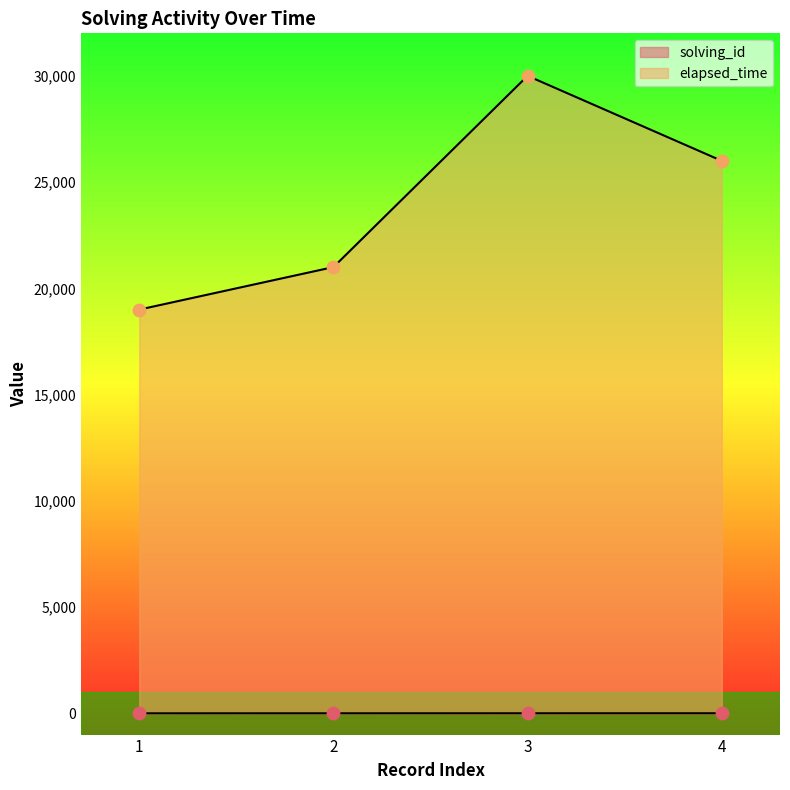

Is the value of solving_id at 2 greater than the value of elapsed_time at 1?

No